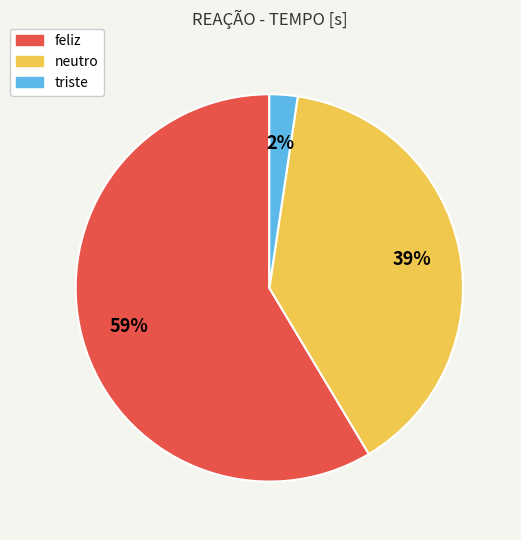

Between neutro and feliz, which is larger?

feliz